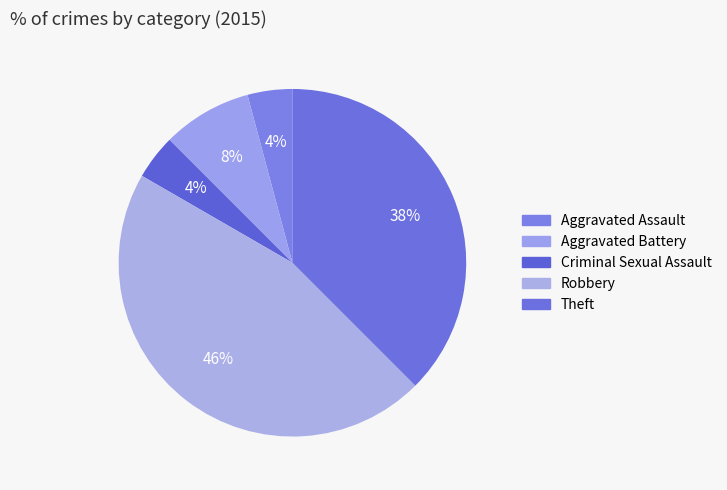

True or false: Aggravated Assault accounts for 4% of the total.

True